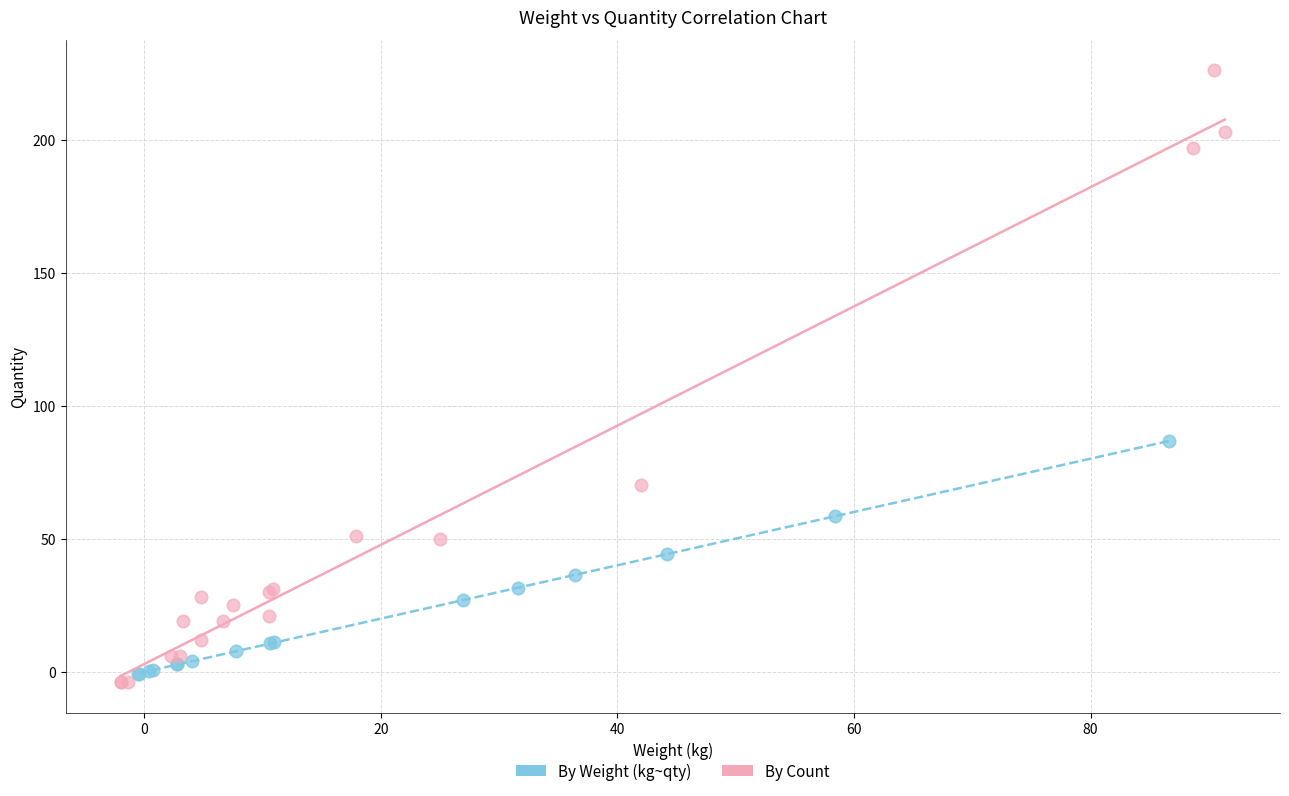

Which series reaches the maximum Y coordinate?

By Count